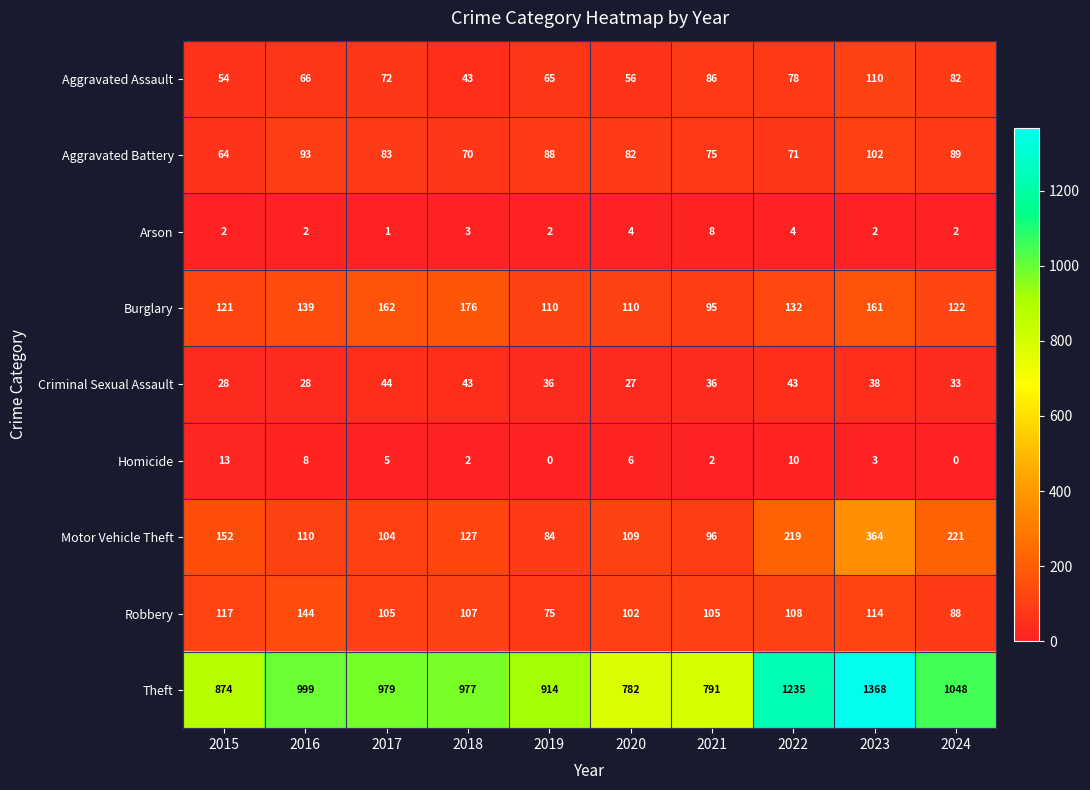

Which category has the lowest value in the Motor Vehicle Theft series?

2019